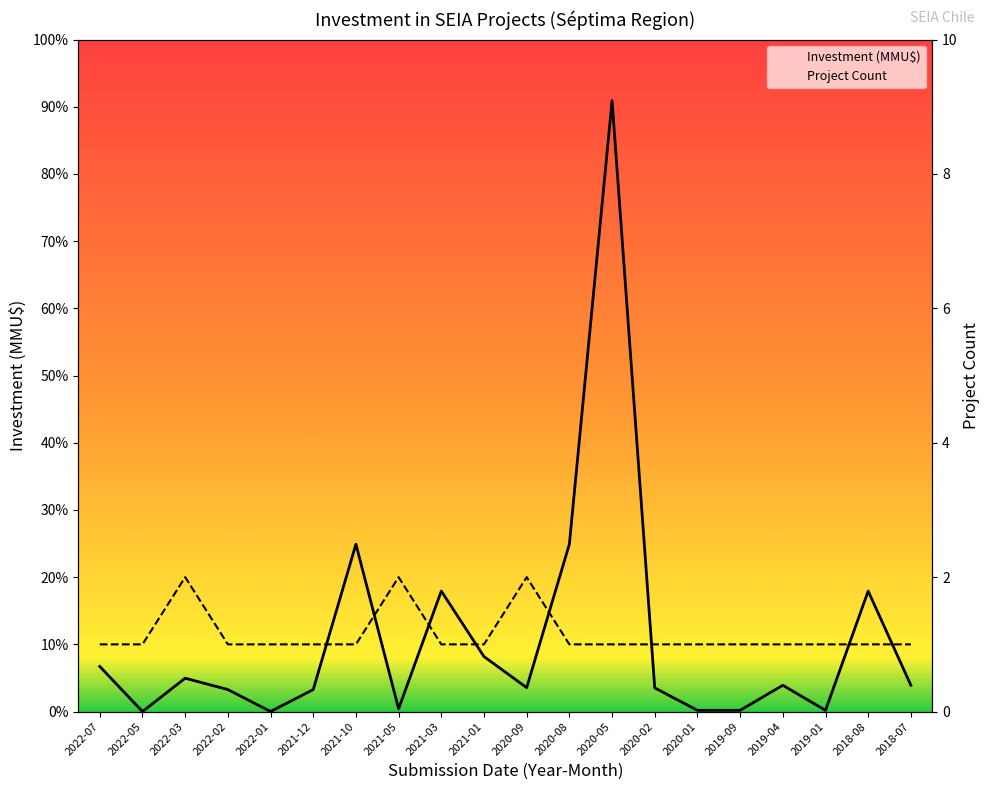

Which series has the widest spread of values?

Investment (MMU$)